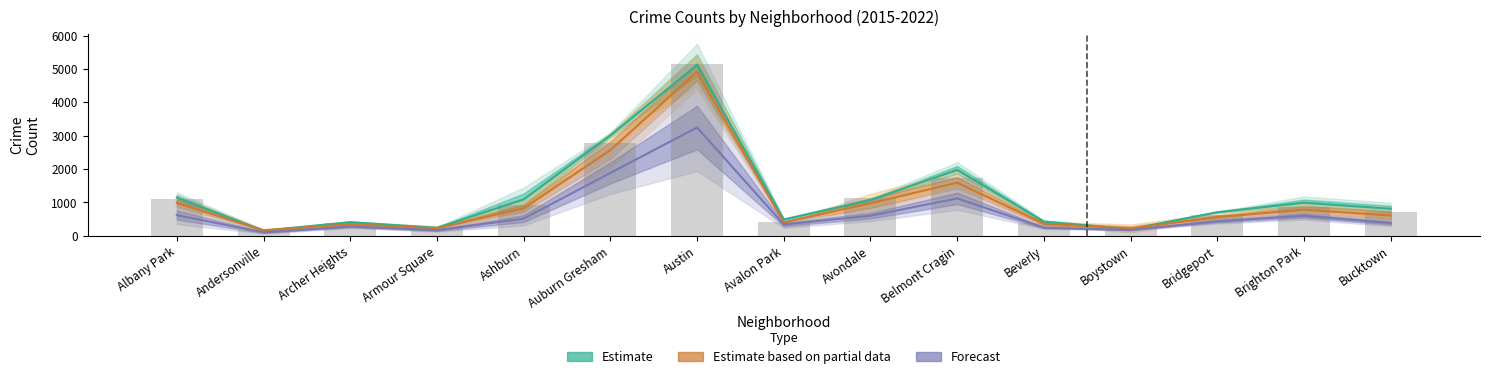

What is the difference between the maximum and second lowest values in the Forecast series?

3077.0